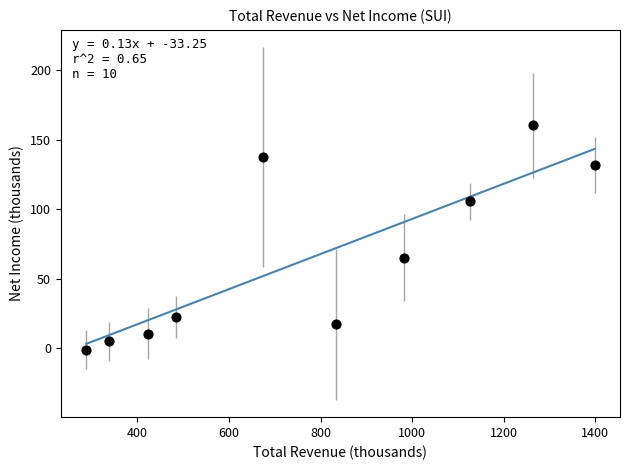

What is the average Y value?

65.4